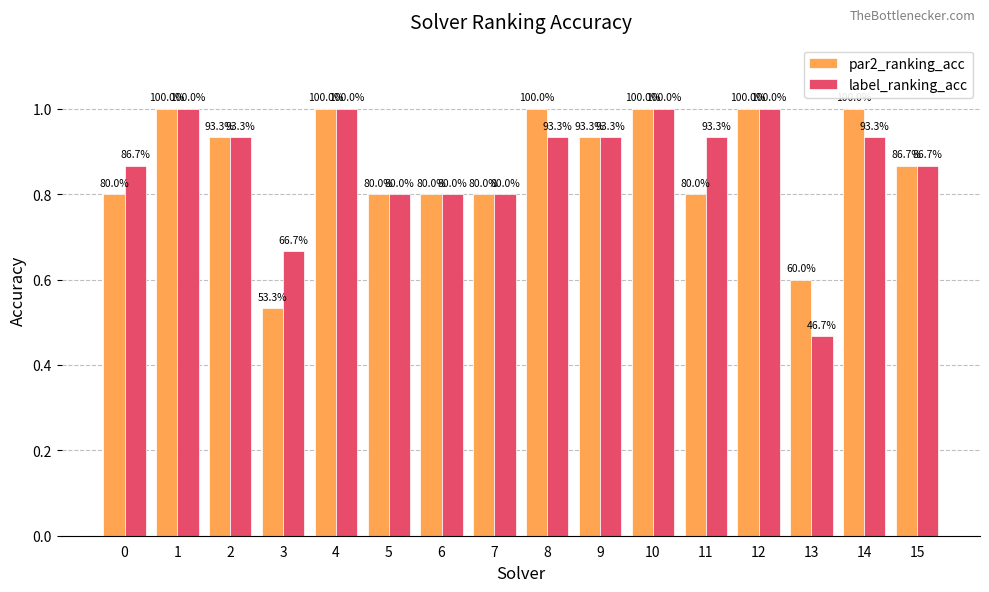

Is it true that label_ranking_acc equals 0.5 at 4?

False